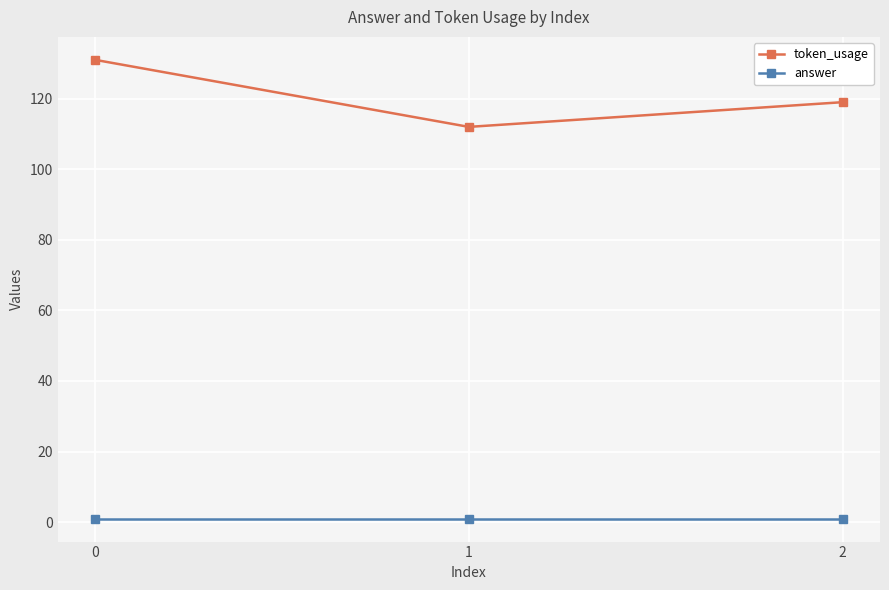

Rank the series by their average value, from lowest to highest.

answer, token_usage